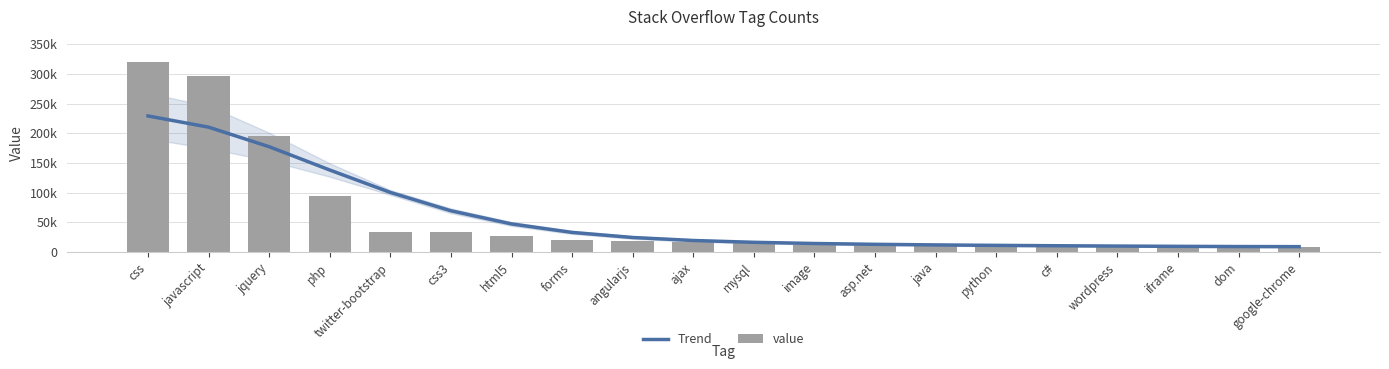

What is the value of the value bar at the 14th from the left?

11441.0